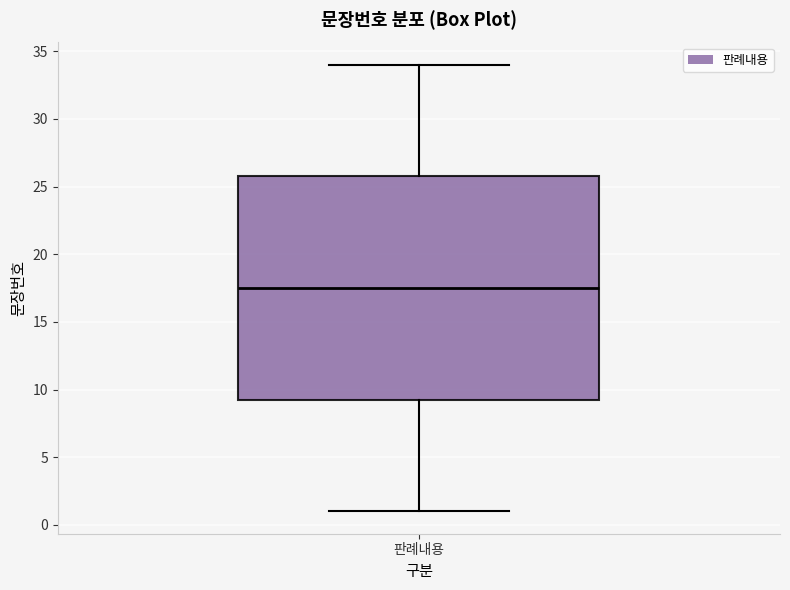

Transcribe this box plot: give where the median line is, the range the box spans, and where the two whiskers end, as read against the y-axis. The values are not printed on the chart, so give them approximately, as read against the axis.

median 17.5, box 9.5 to 26.0, whiskers 1.0 to 34.0